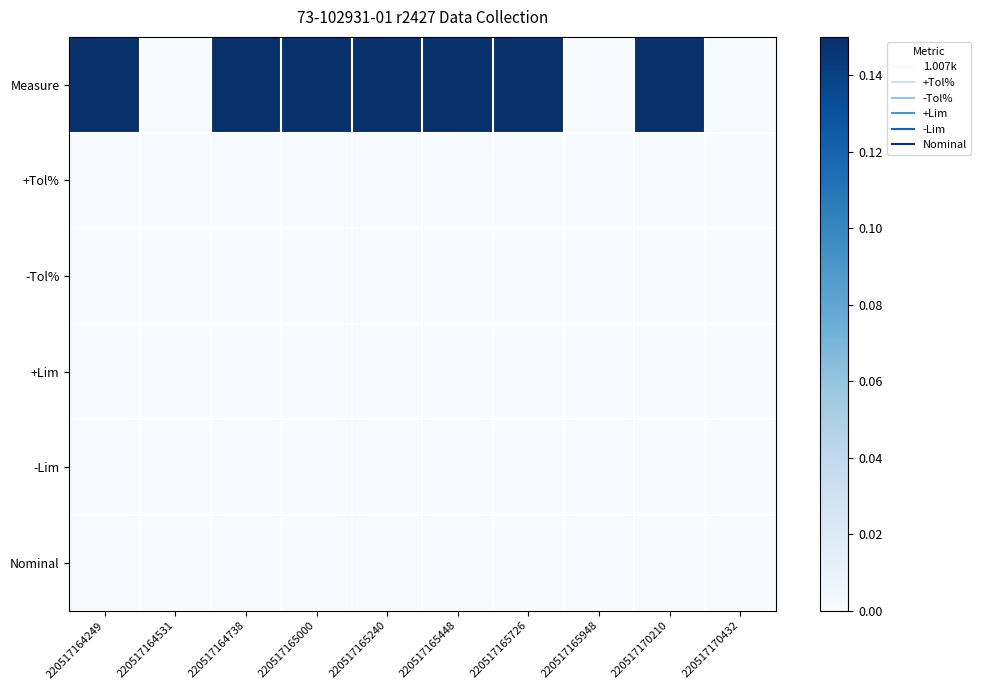

What is the total value across all series at 220517165000?

1